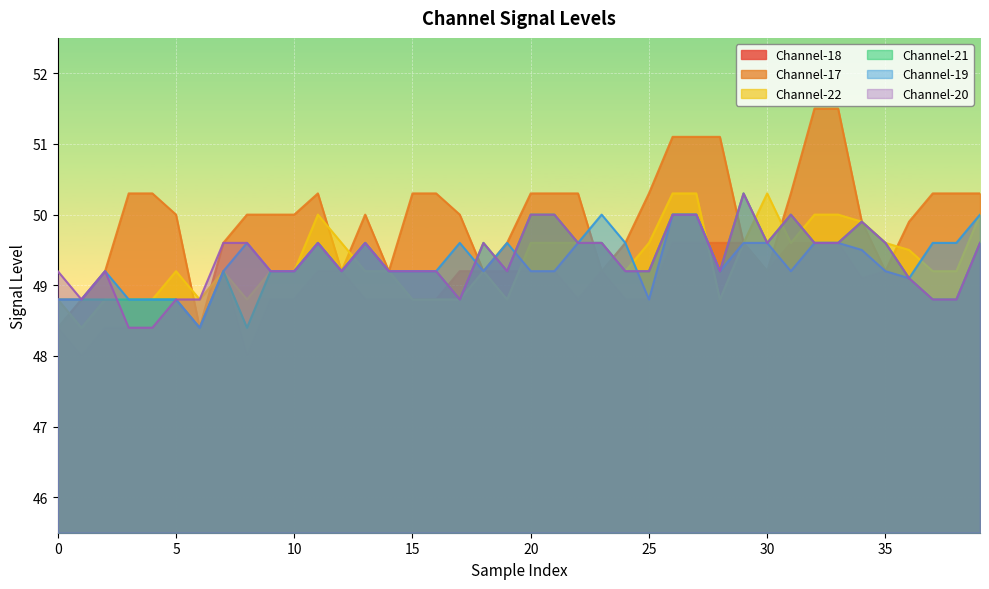

How many lines are shown in the chart?

6